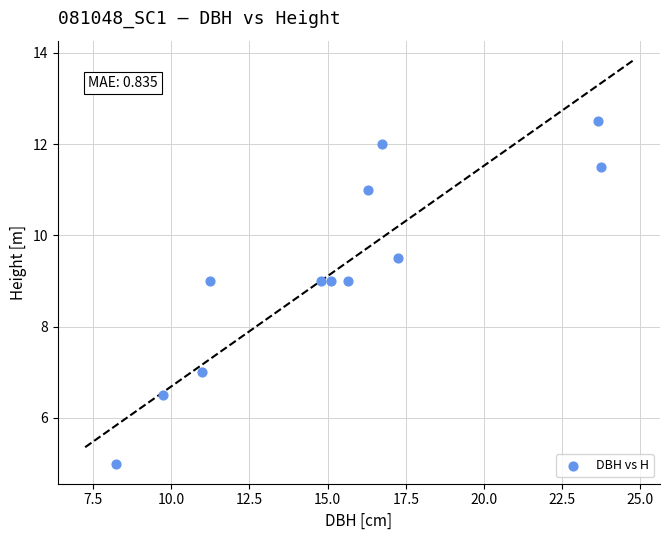

What is the range of Y values (max minus min)?

7.5